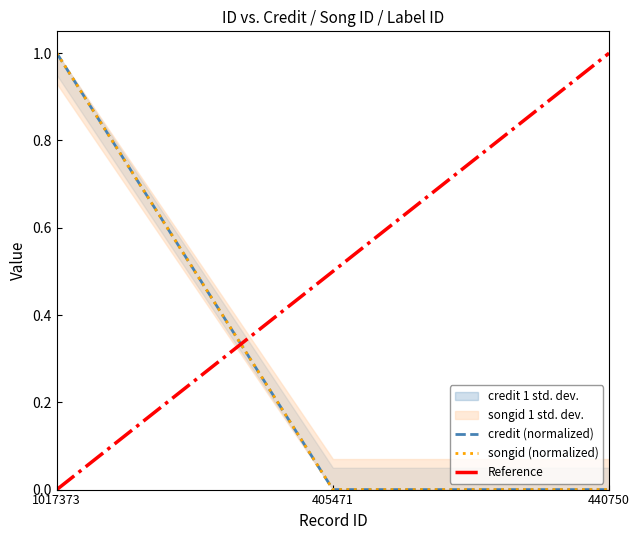

What is the difference between the maximum and second lowest values in the songid (normalized) series?

1.0